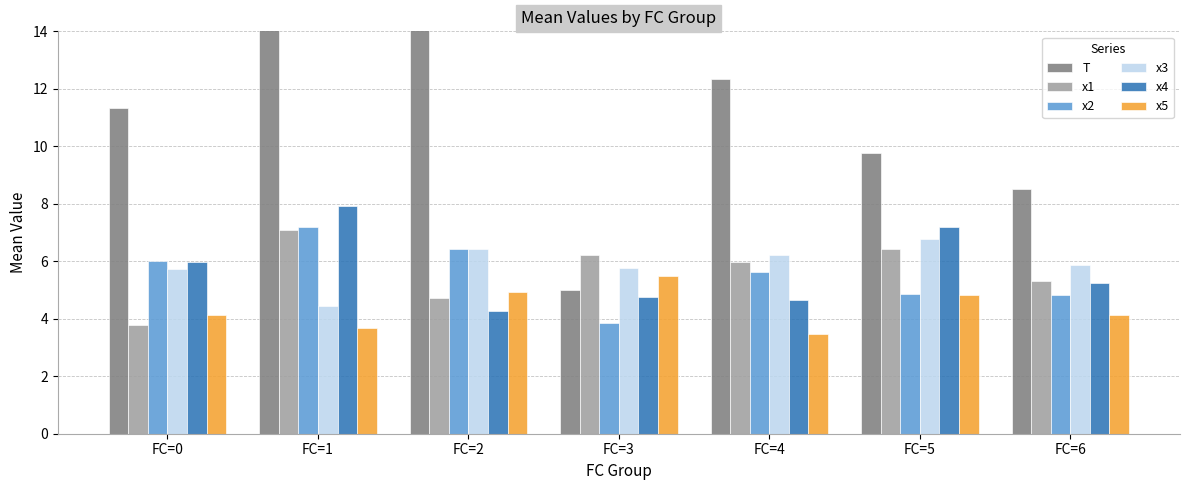

At which label does x5 reach its minimum?

FC=4